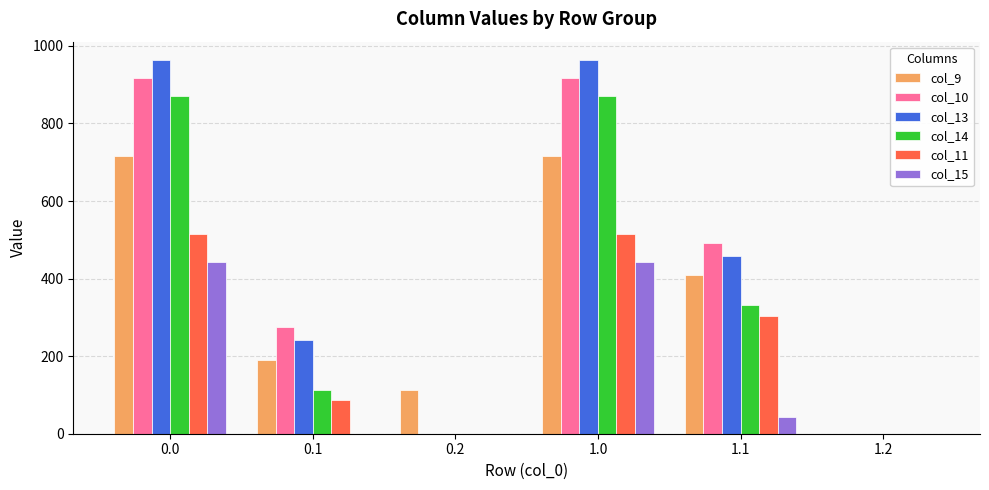

What is the total value across all series at 0.0?

4425.1